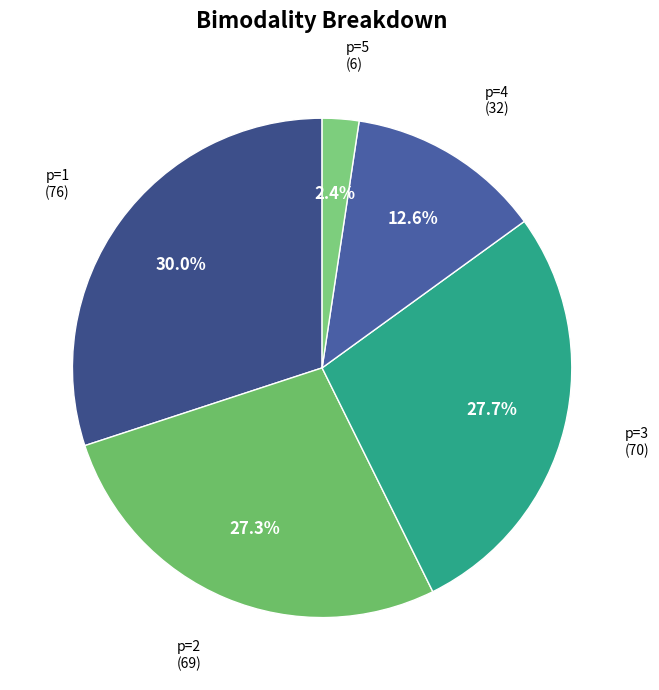

Between p=1 and p=2, which is larger?

p=1